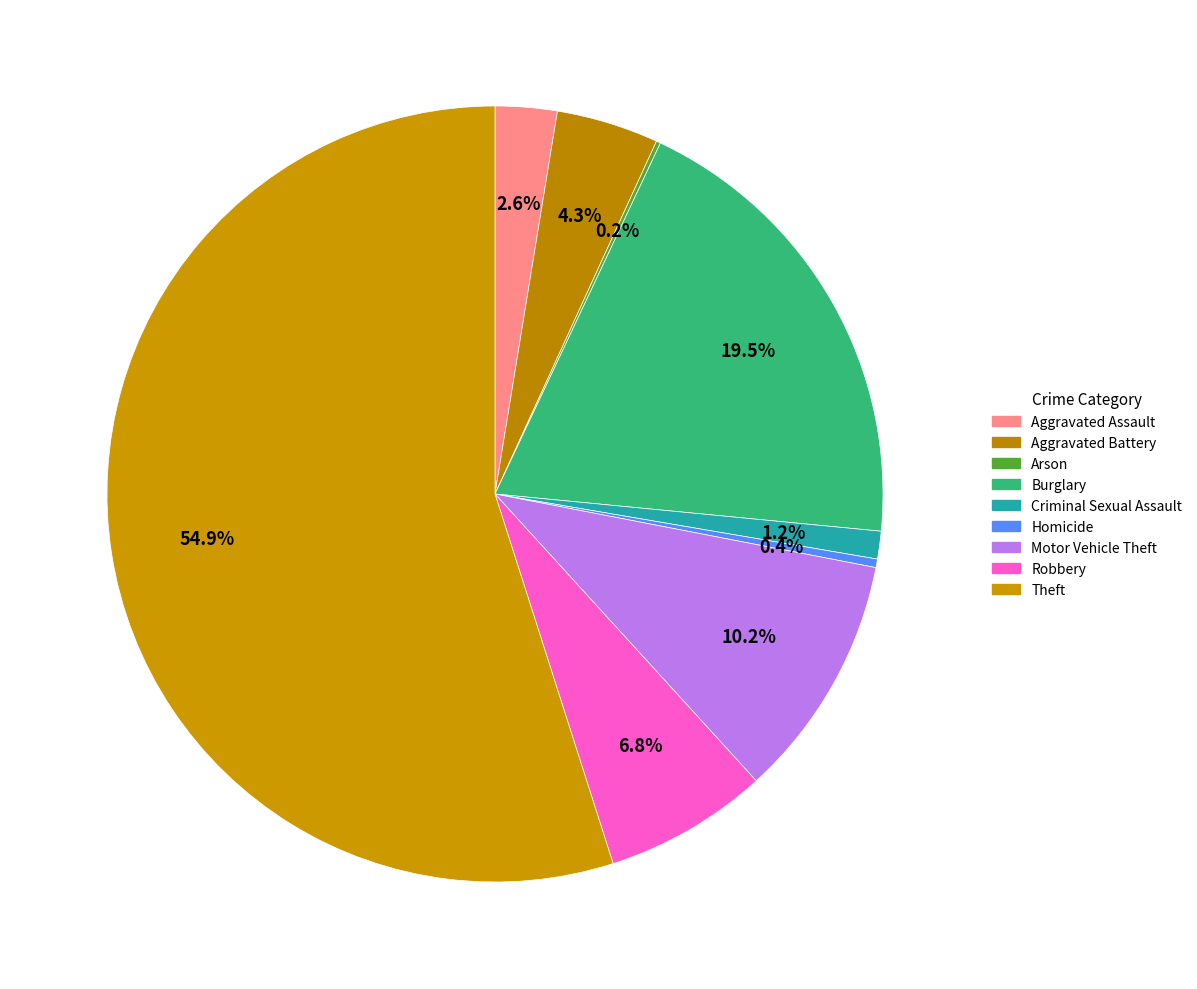

Count the number of slices in the pie.

9